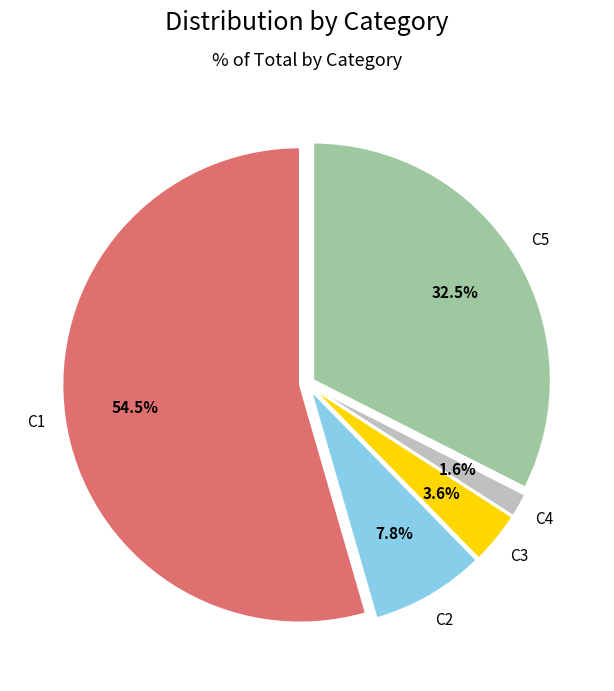

Does C4 represent more than half of the total?

No